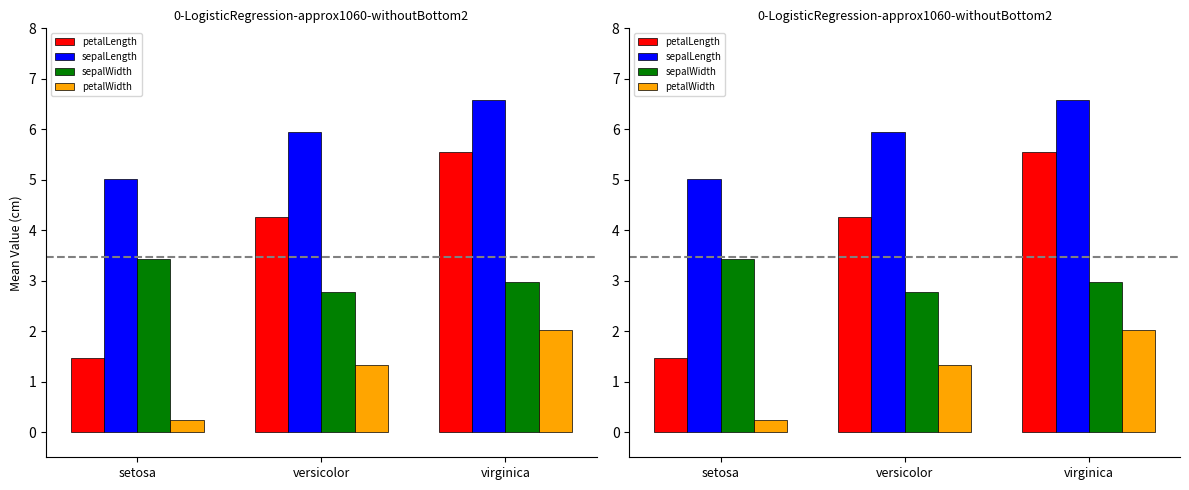

Does the chart contain stacked bars?

No